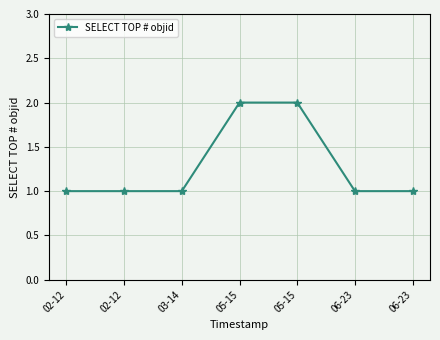

How many lines are shown in the chart?

1